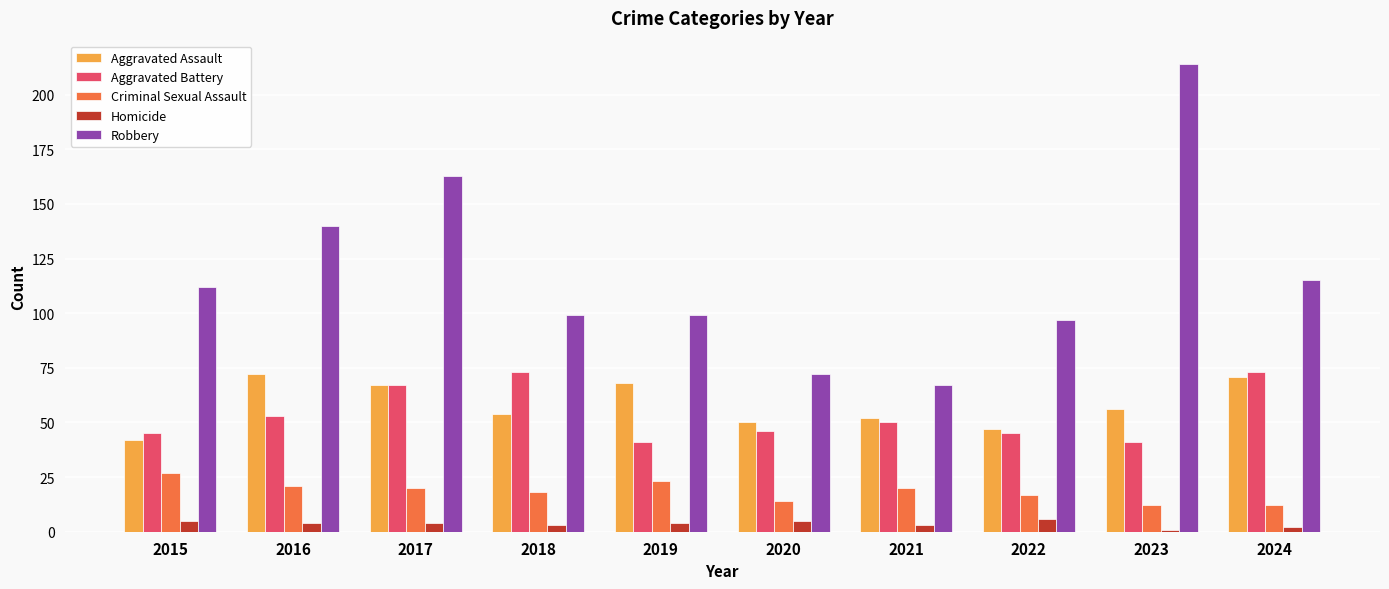

What is the approximate value of Criminal Sexual Assault at 2016?

21